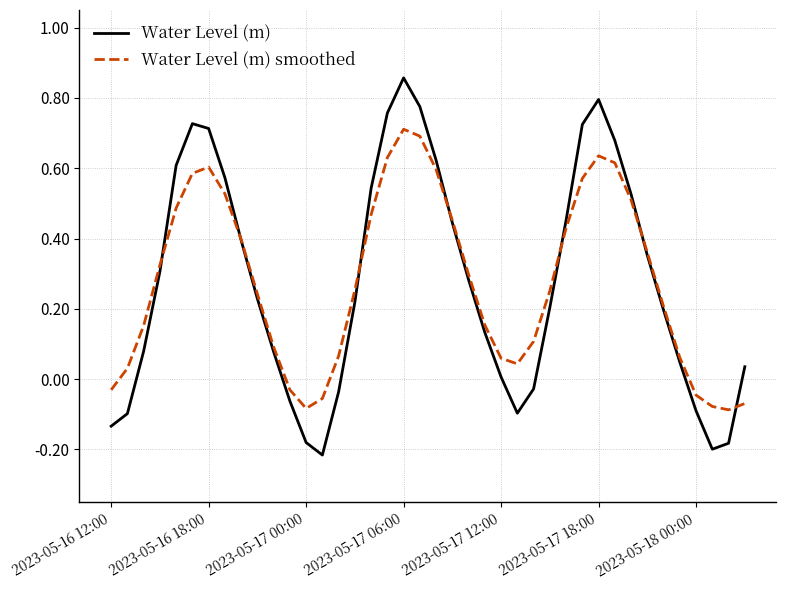

List the series in order of their peak value, lowest first.

Water Level (m) smoothed, Water Level (m)